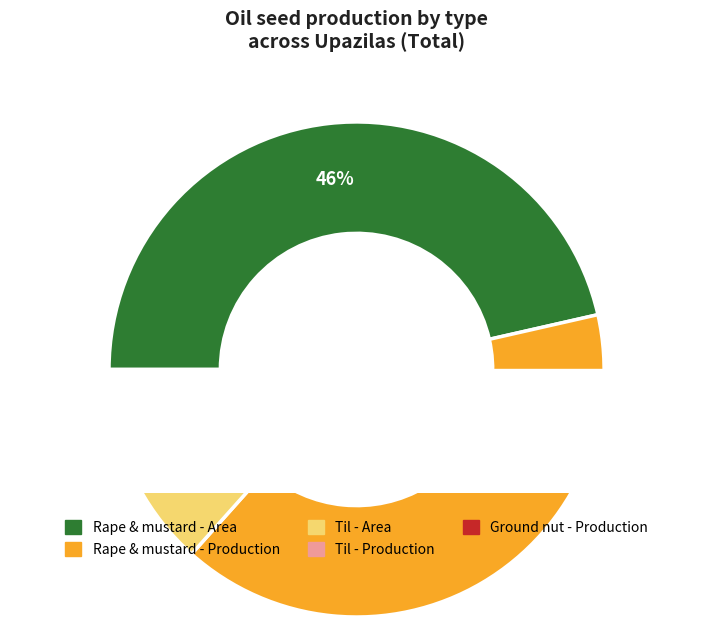

Is it true that Chuadanga Sadar is 7% of the pie?

False